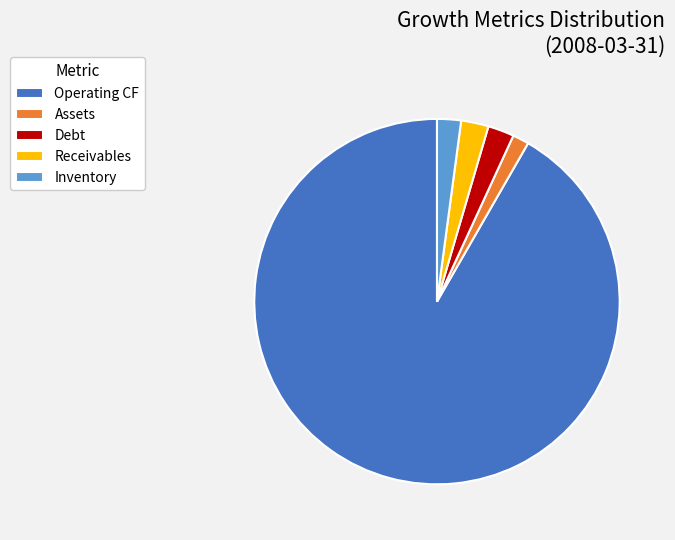

Do Inventory and Receivables together represent more than half of the pie?

No